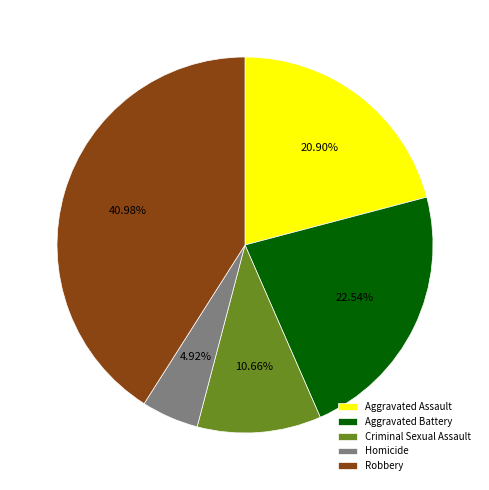

Between Robbery and Aggravated Assault, which is larger?

Robbery